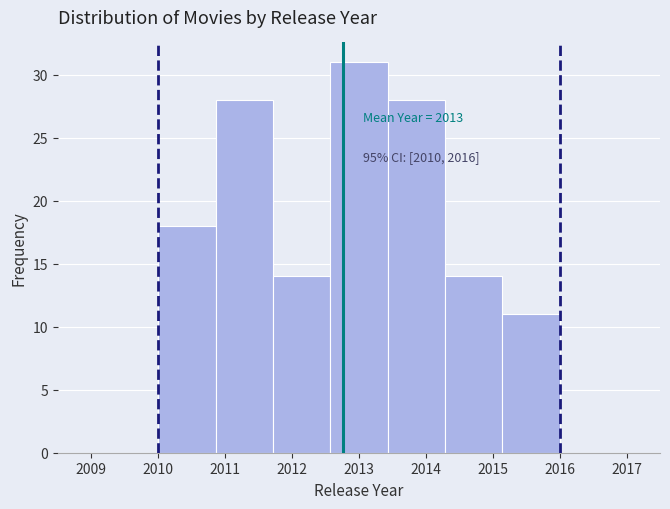

Which range on the x-axis has the tallest bar?

2012.6 to 2013.4